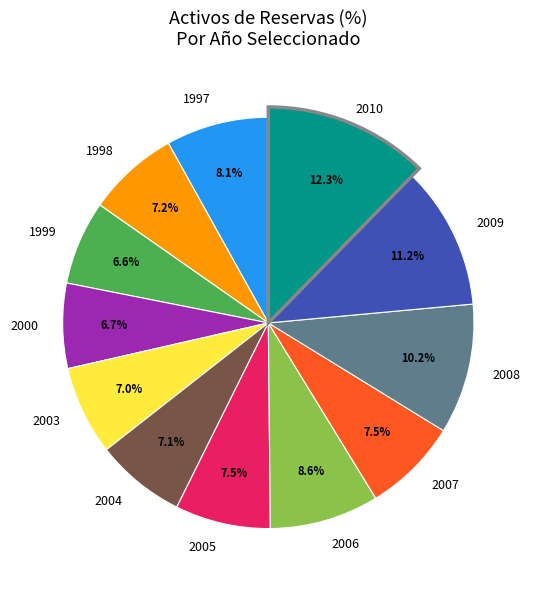

Is 2001 the majority of the pie?

No